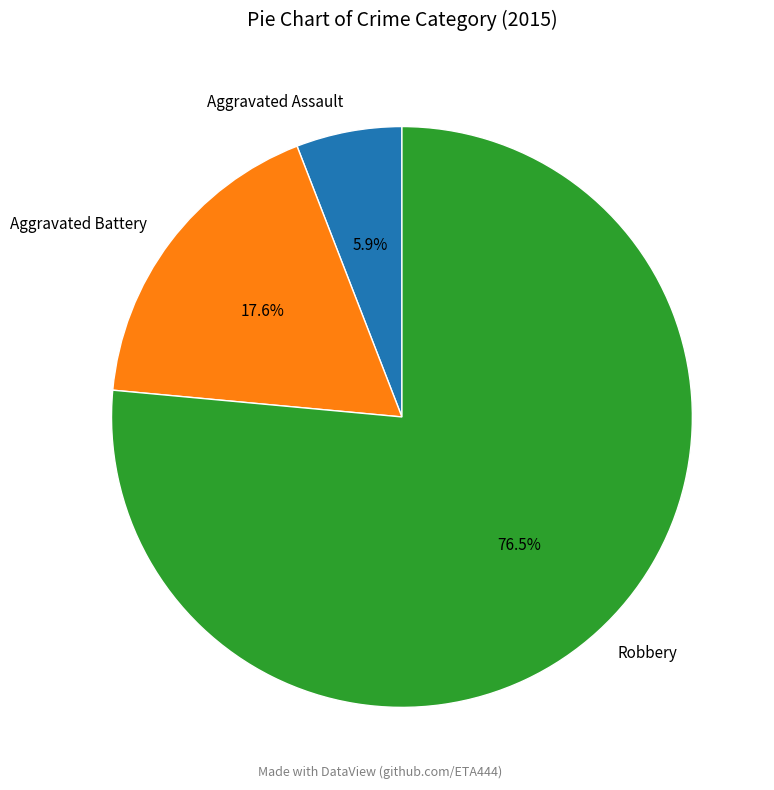

To the nearest percent, what portion does Aggravated Assault represent?

6%